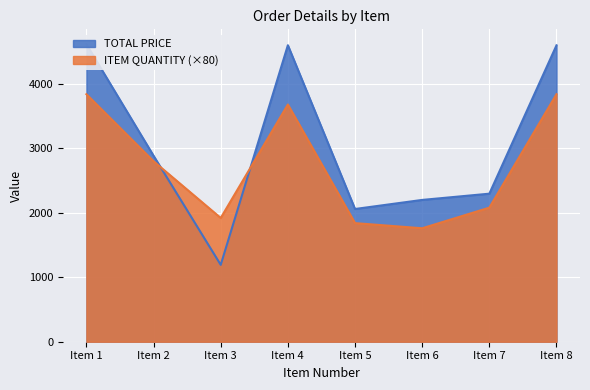

At which category is the sum across all series the highest?

Item 1